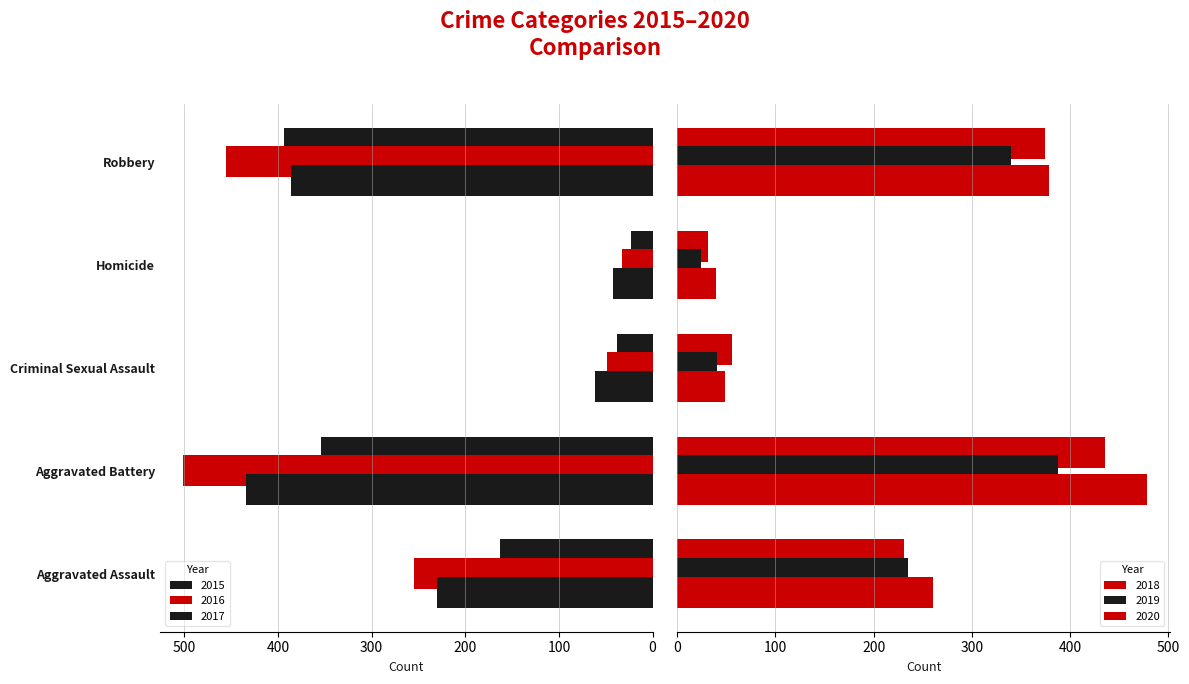

What is the total value across all series at Criminal Sexual Assault?

294